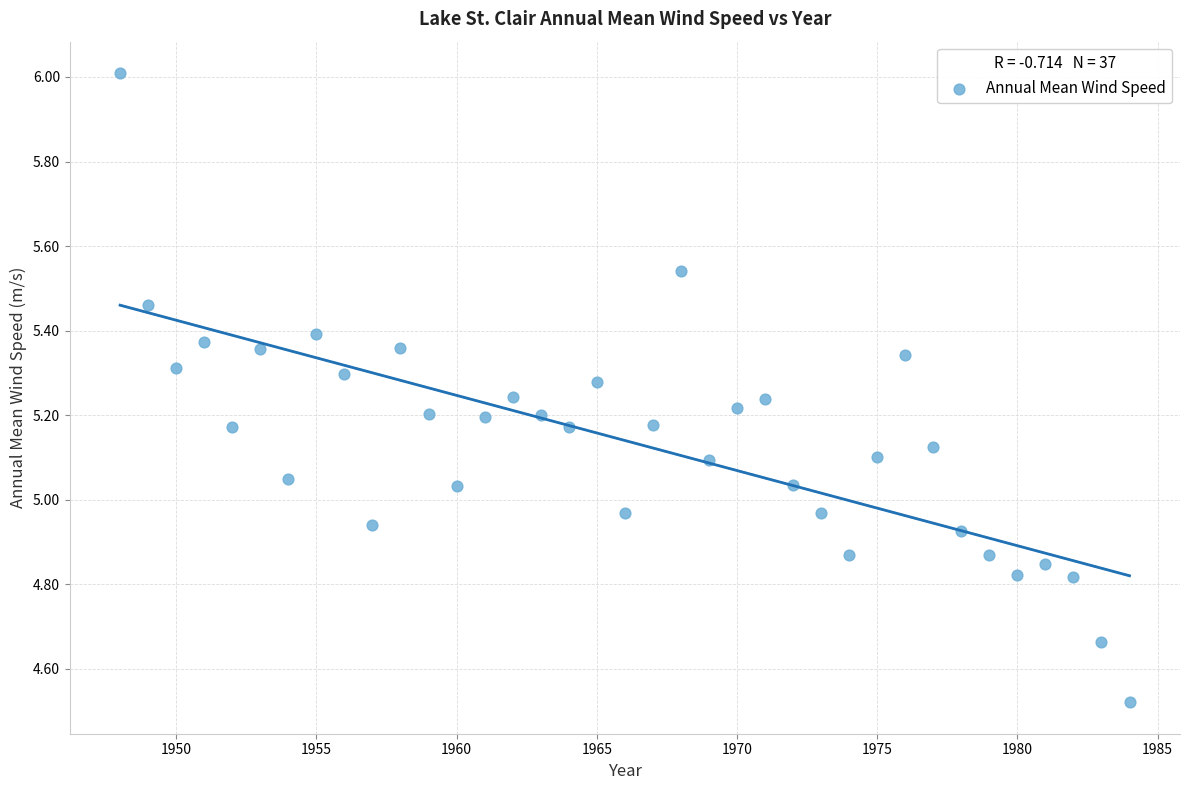

What is the range of Y values (max minus min)?

1.5